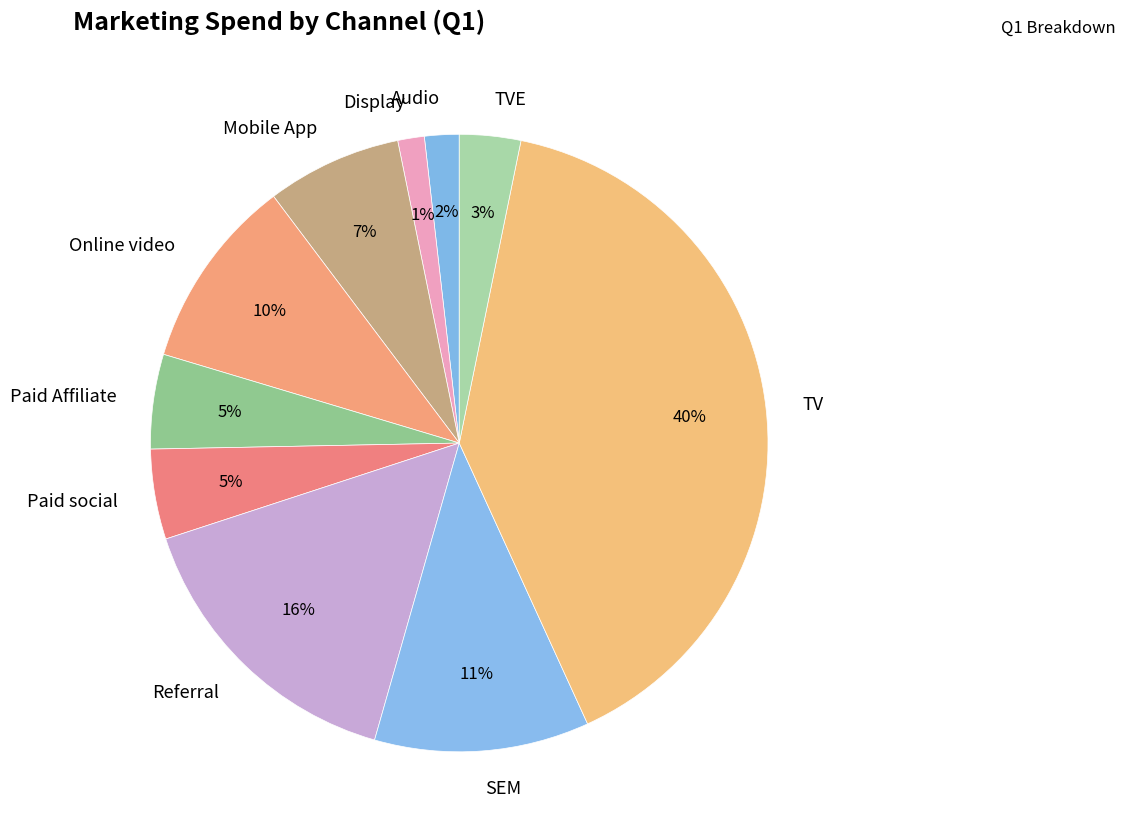

Between SEM and Display, which is larger?

SEM